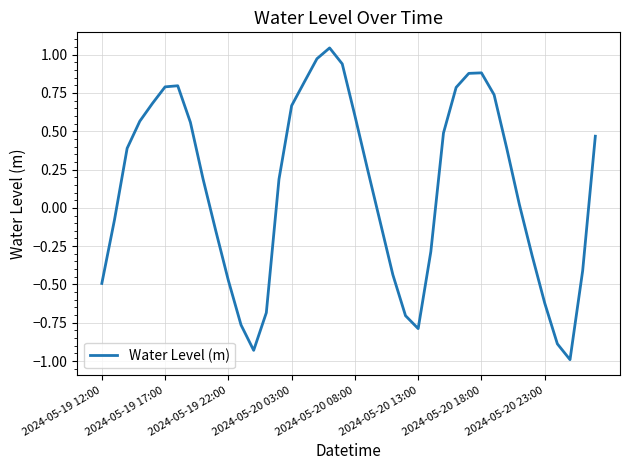

Count the number of categories in the chart.

40